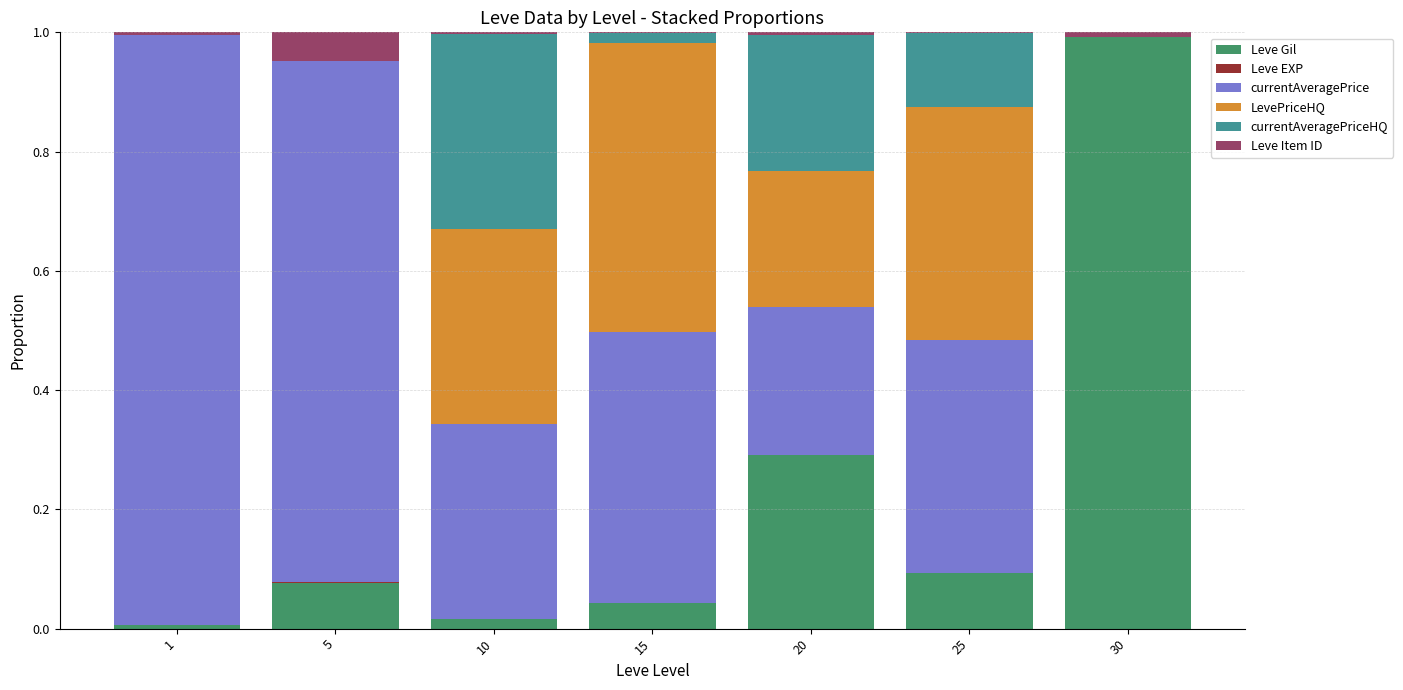

At which label does Leve Gil reach its peak?

30